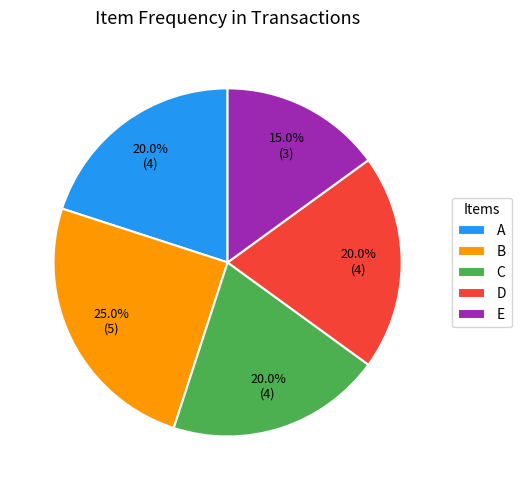

To the nearest percent, what is the difference between the B and E slice percentages?

10%